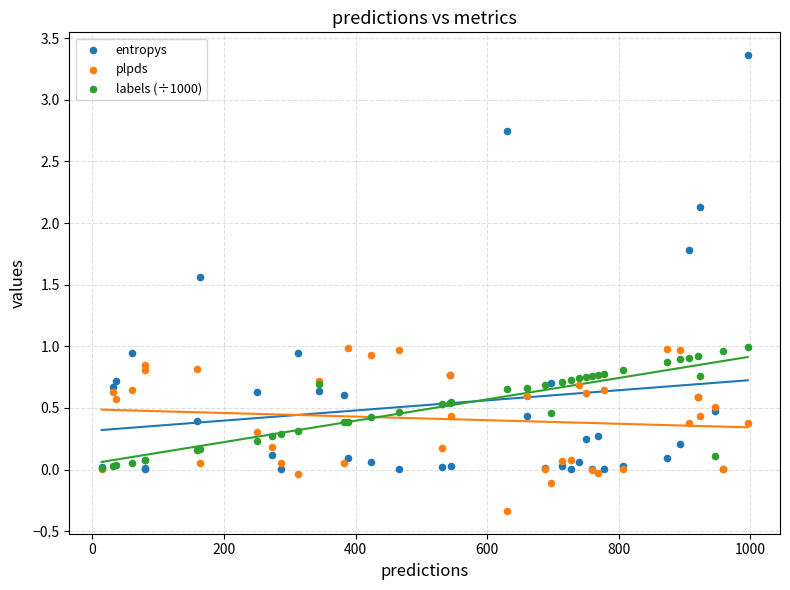

Which series reaches the minimum Y coordinate?

plpds